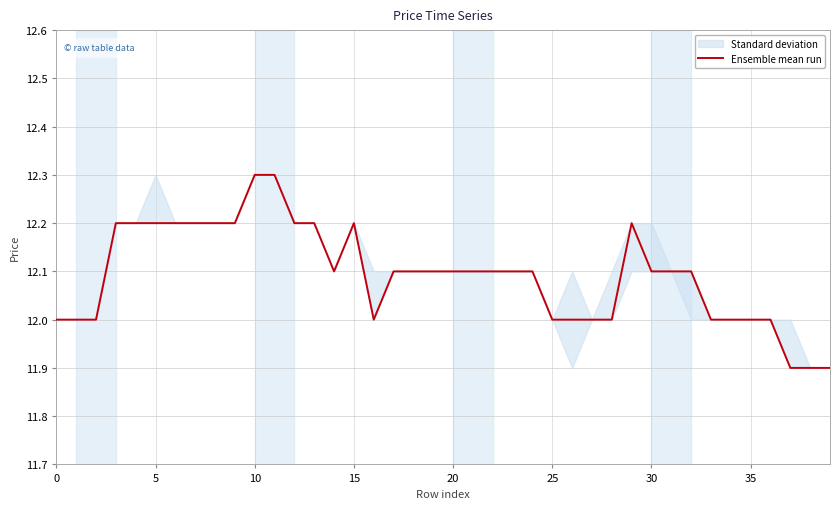

The Ensemble mean run series shows 16.9 at 15. True or false?

False